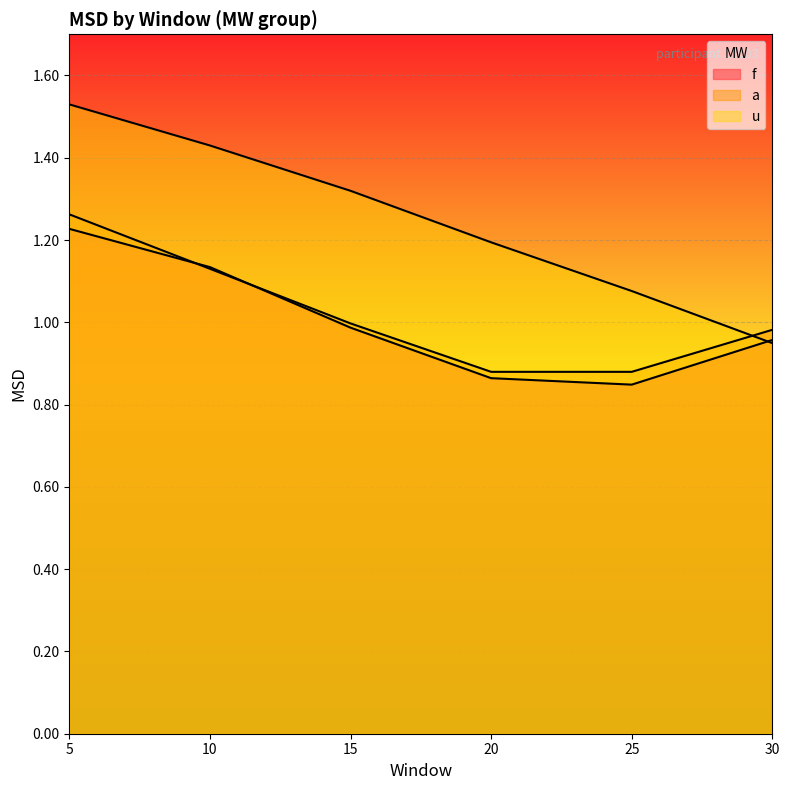

How many times do f and u cross each other?

1